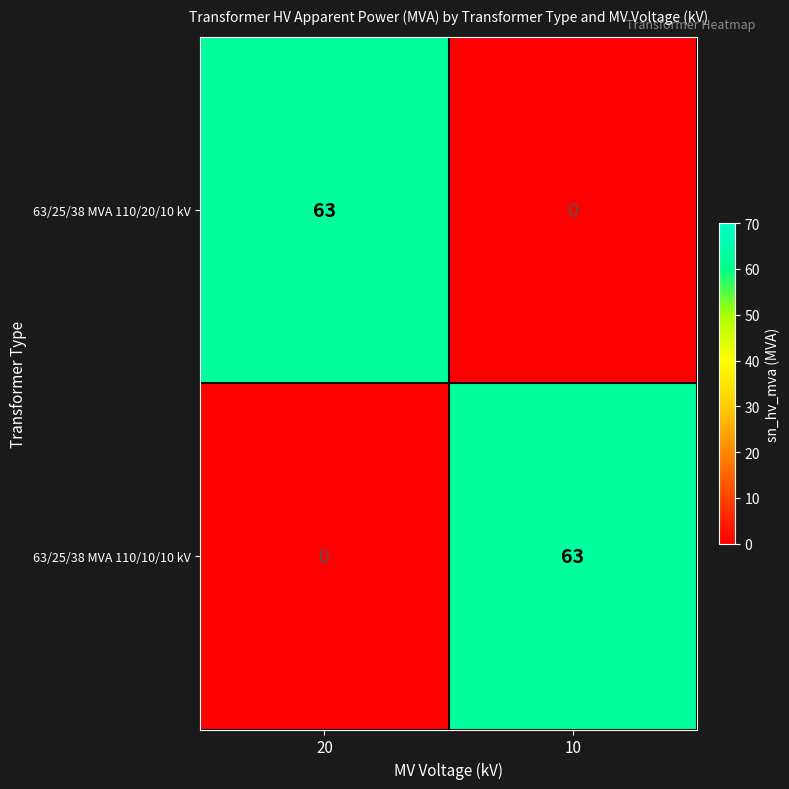

How many values in the 63/25/38 MVA 110/20/10 kV series are below 63?

1